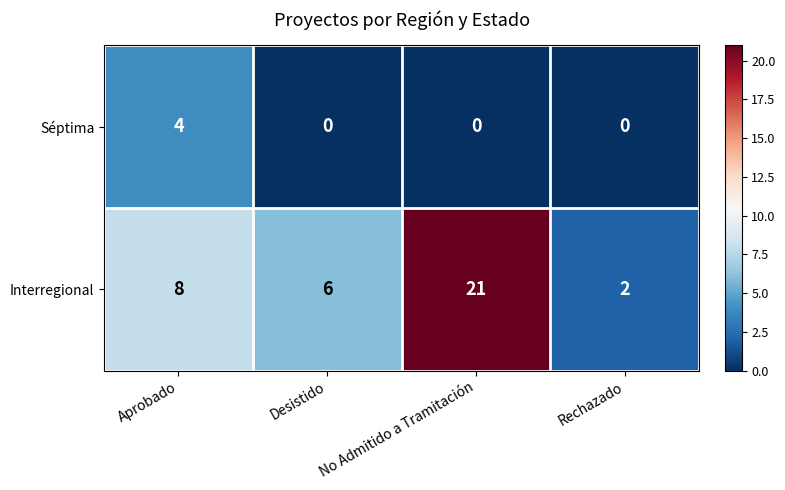

Read the Interregional value at No Admitido a Tramitación, to the nearest 10.

20